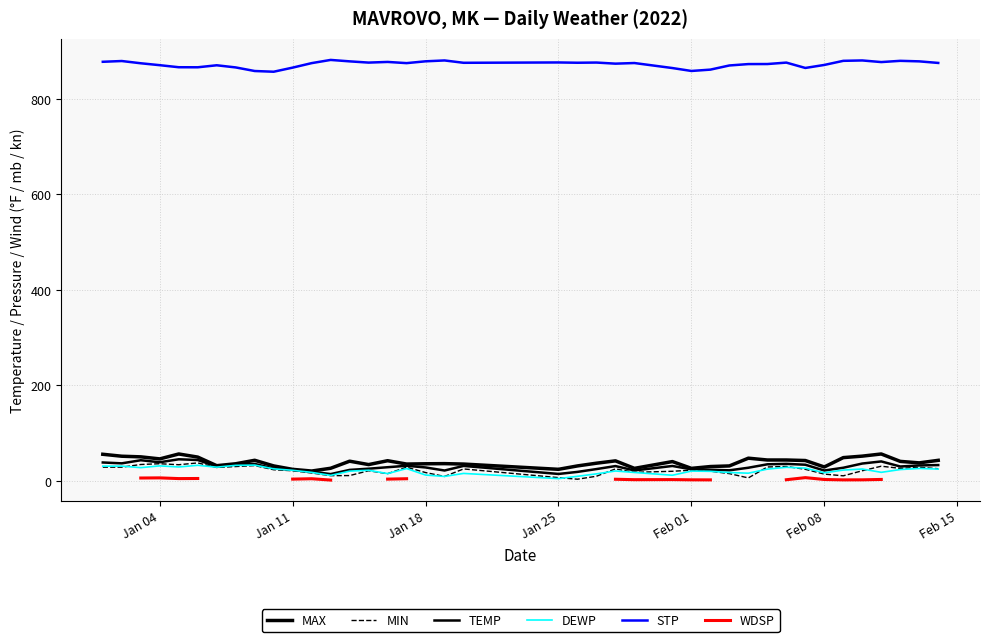

What is the lowest value of the MAX series?

20.8